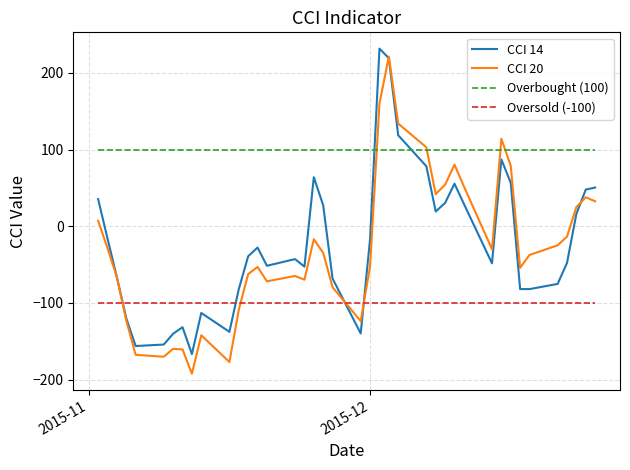

What is the difference between the second highest and minimum values in the CCI 20 series?

352.4